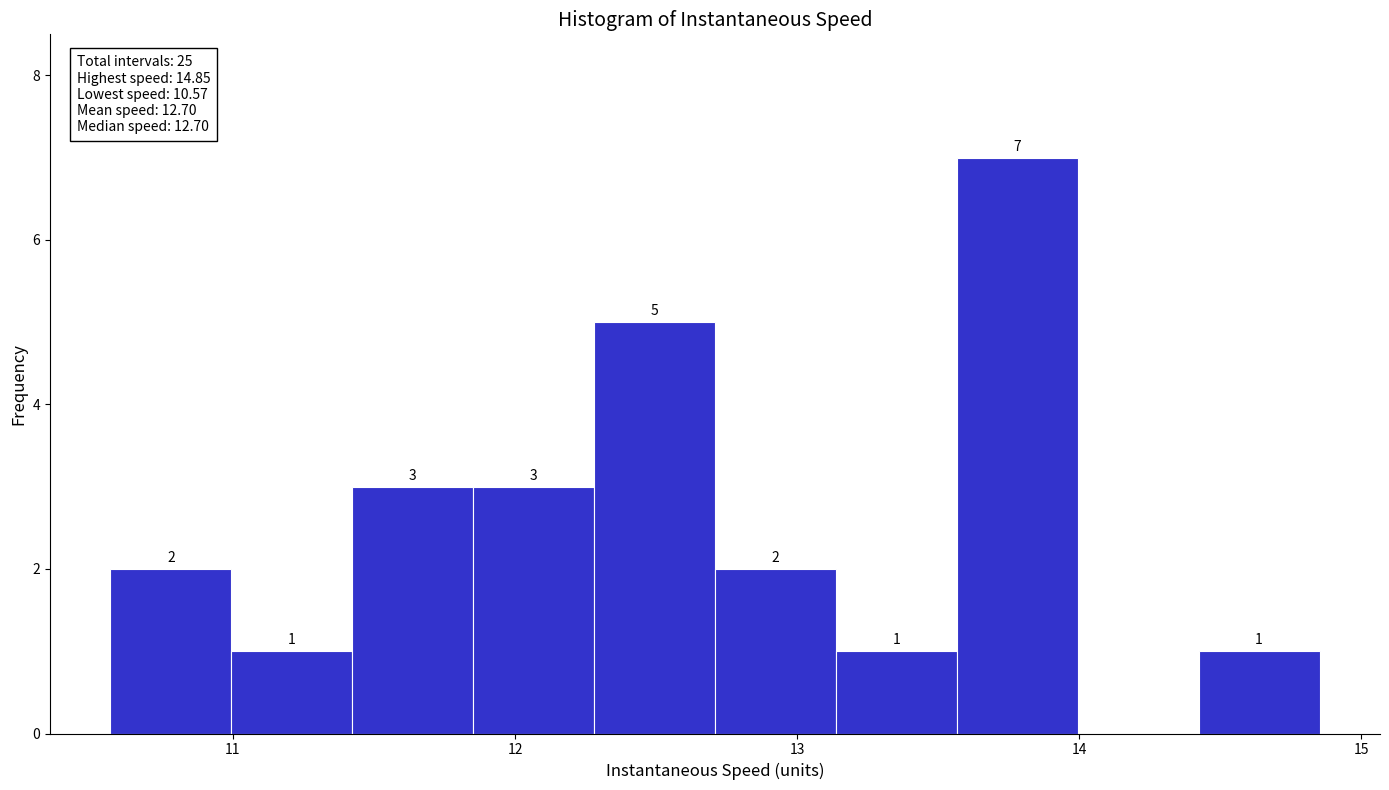

Over which range of the x-axis is the bar tallest?

13.6 to 14.0